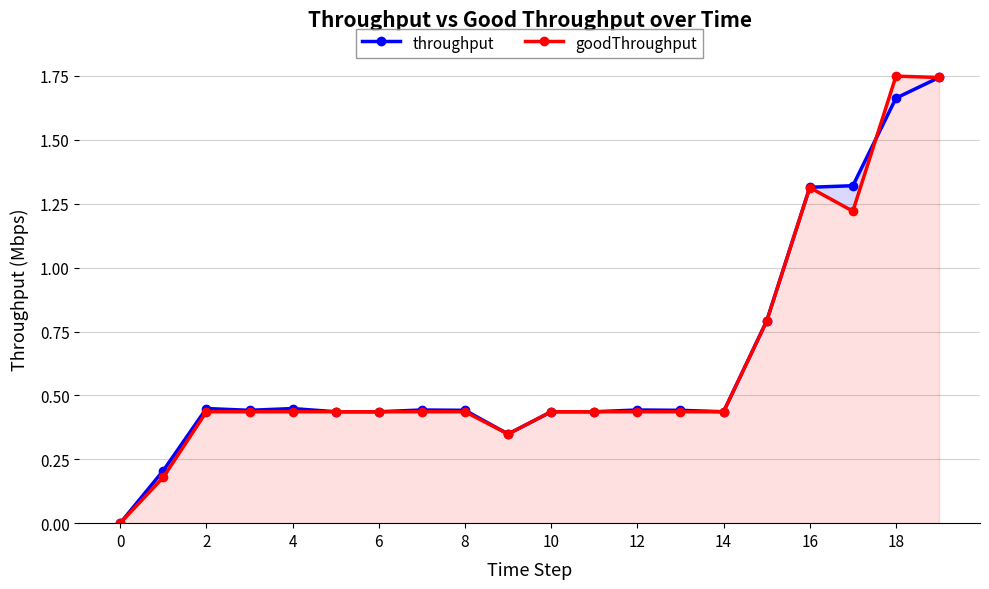

What is the difference between the goodThroughput values at 18 and 14?

1.3